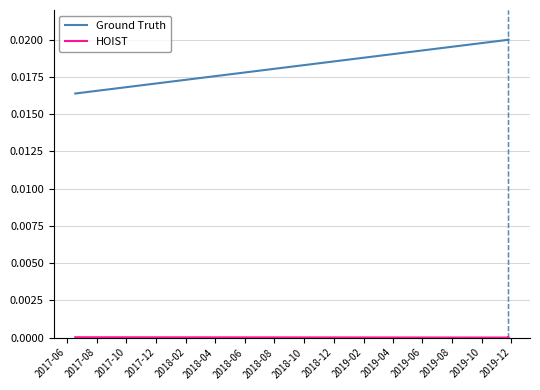

The value of HOIST at 2017-08 is 0.0. True or false?

True